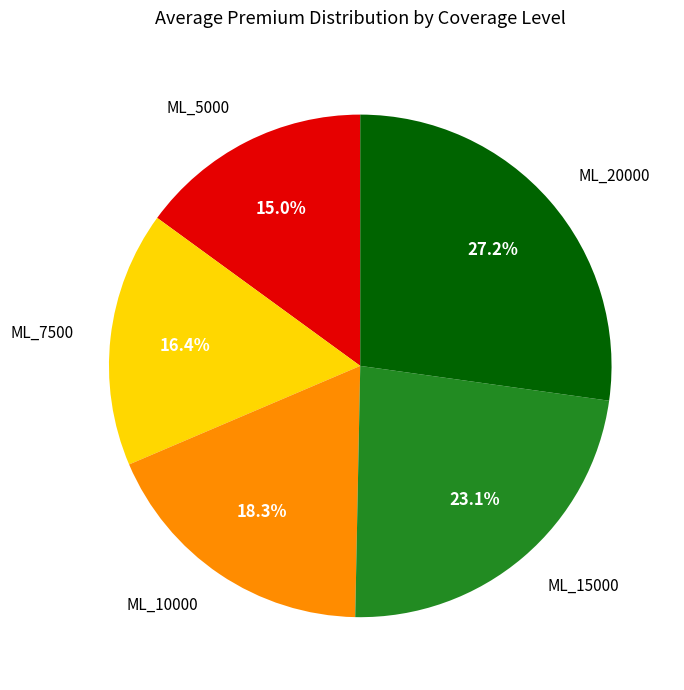

Rank the categories by value from lowest to highest.

ML_5000, ML_7500, ML_10000, ML_15000, ML_20000